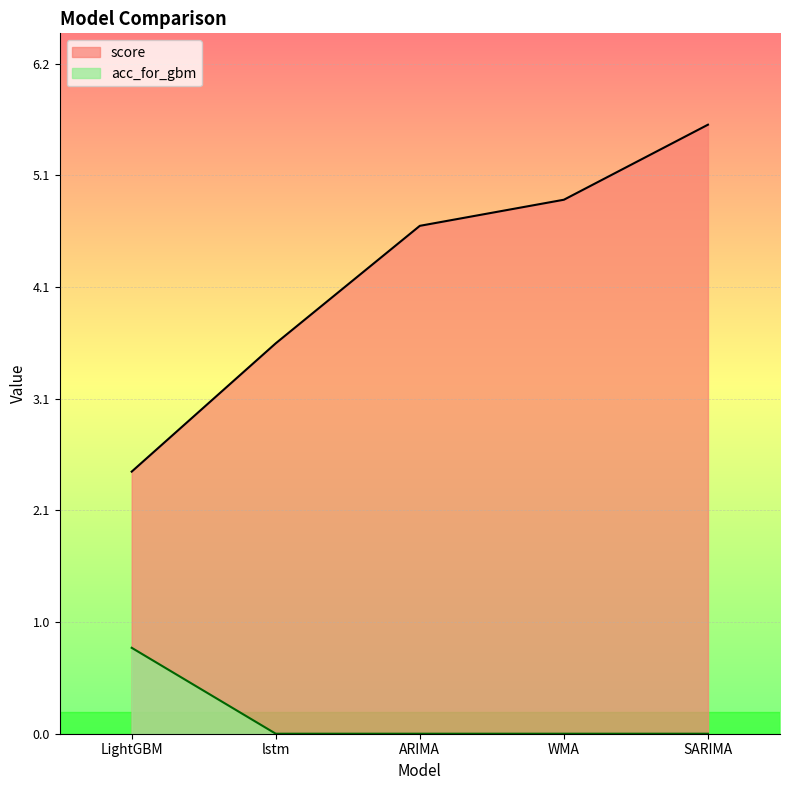

What is the difference between the score values at SARIMA and LightGBM?

3.2